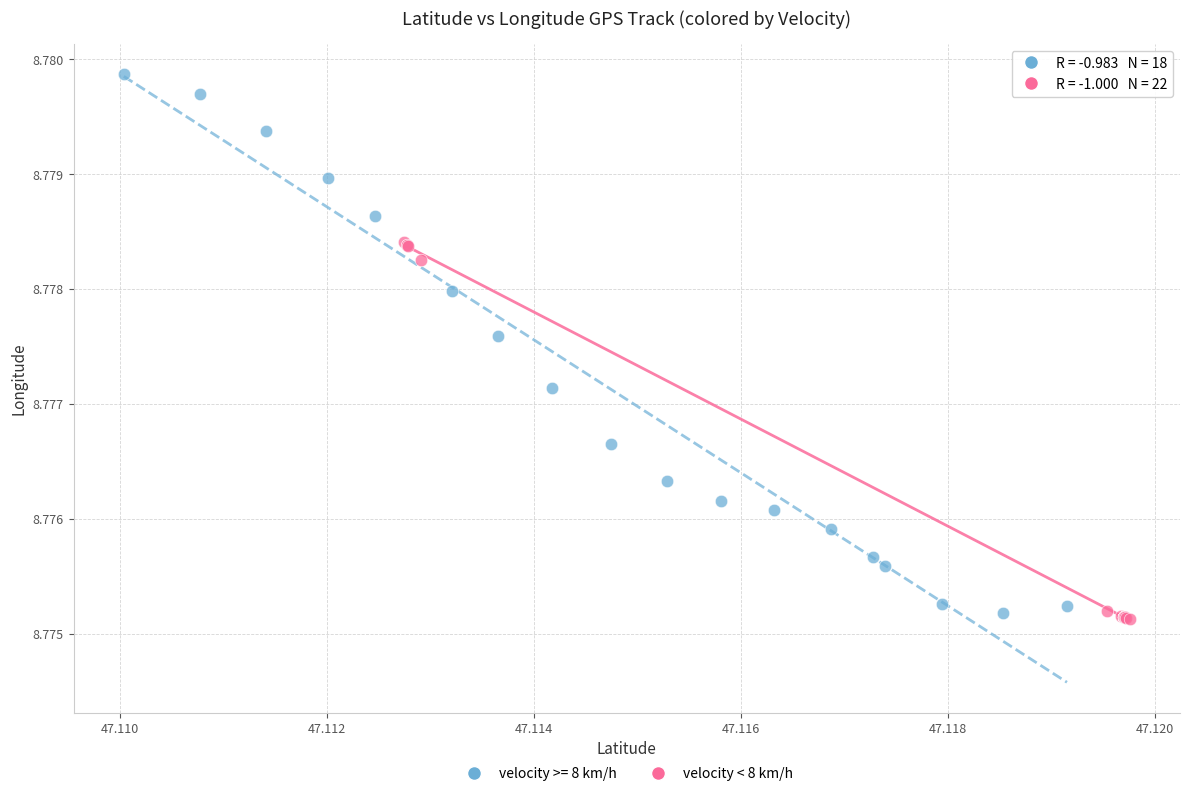

Which series reaches the maximum Y coordinate?

velocity >= 8 km/h